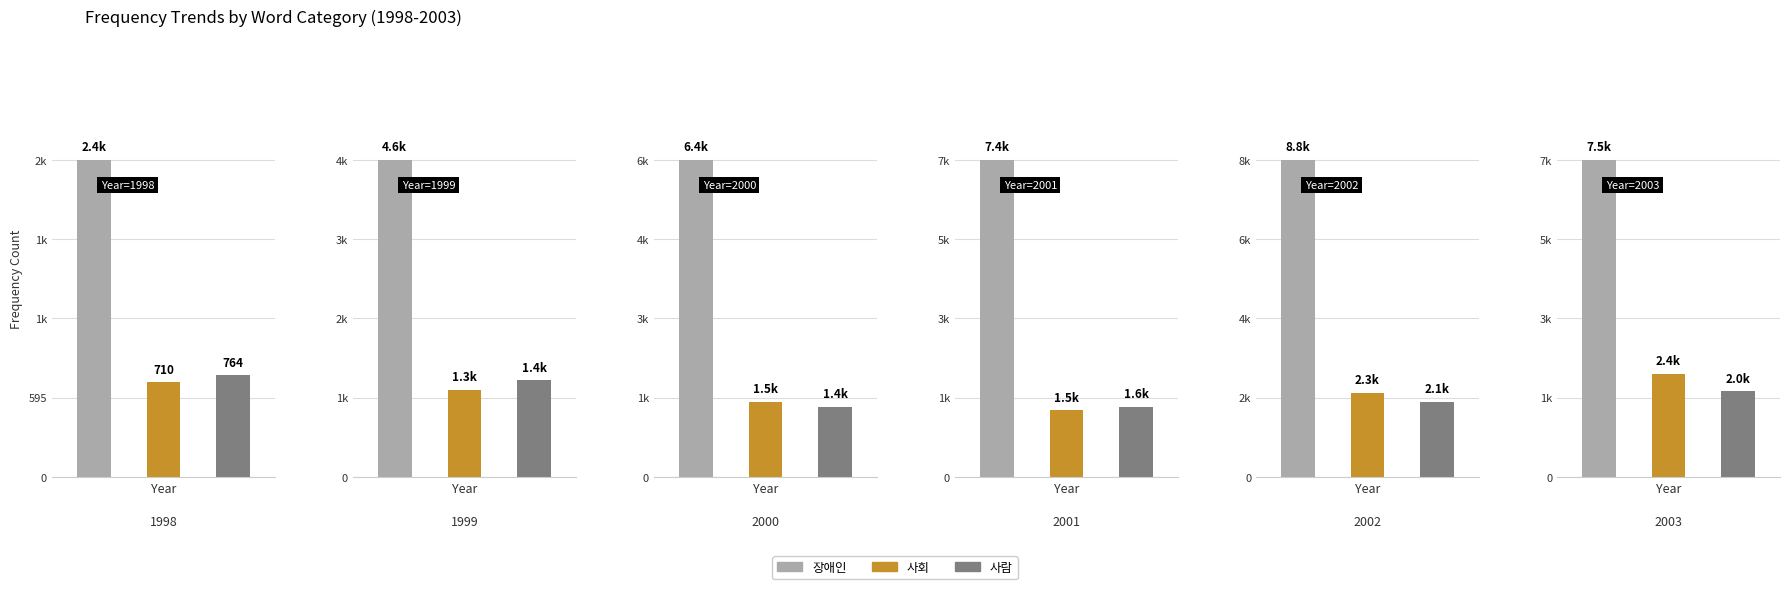

The value of 사람 at 4 is 2075. True or false?

True